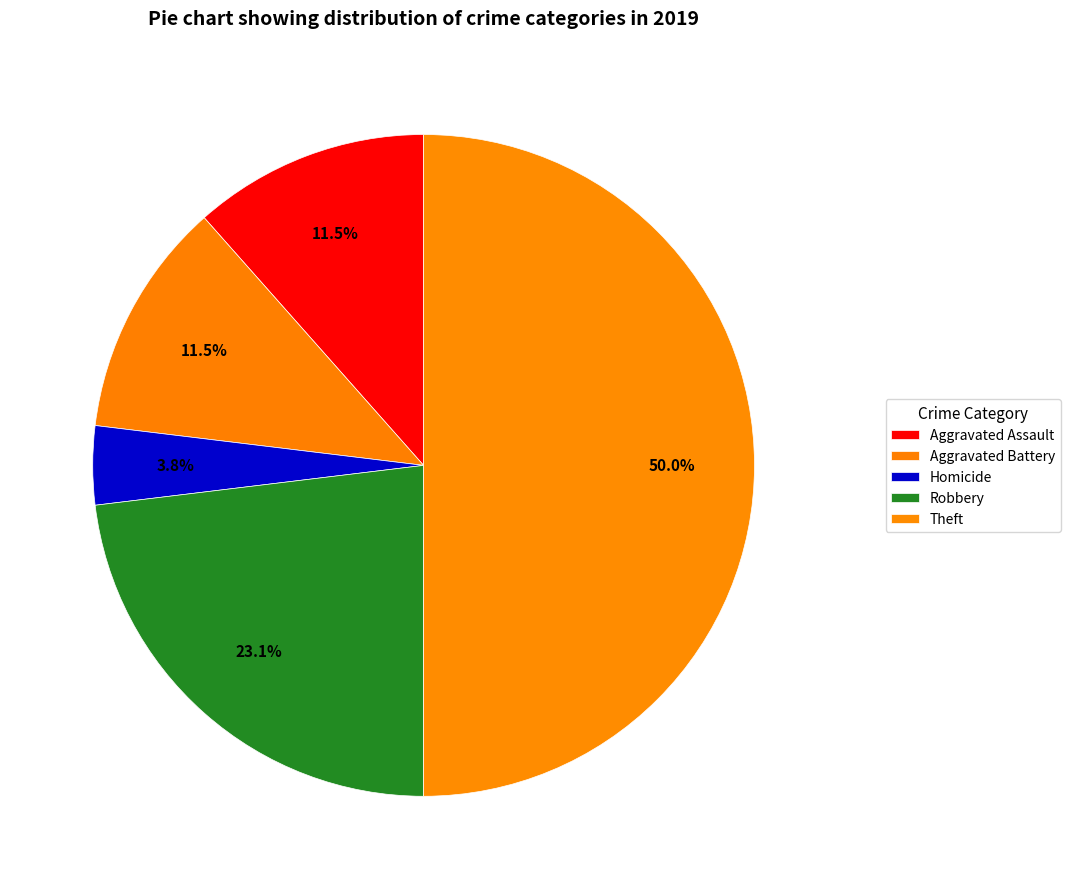

What is the change in value from Aggravated Assault to Homicide?

-2